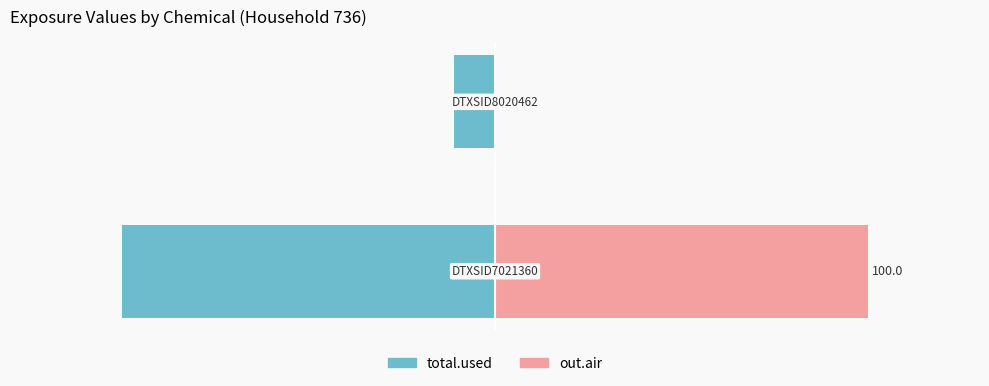

Are the bars horizontal?

Yes